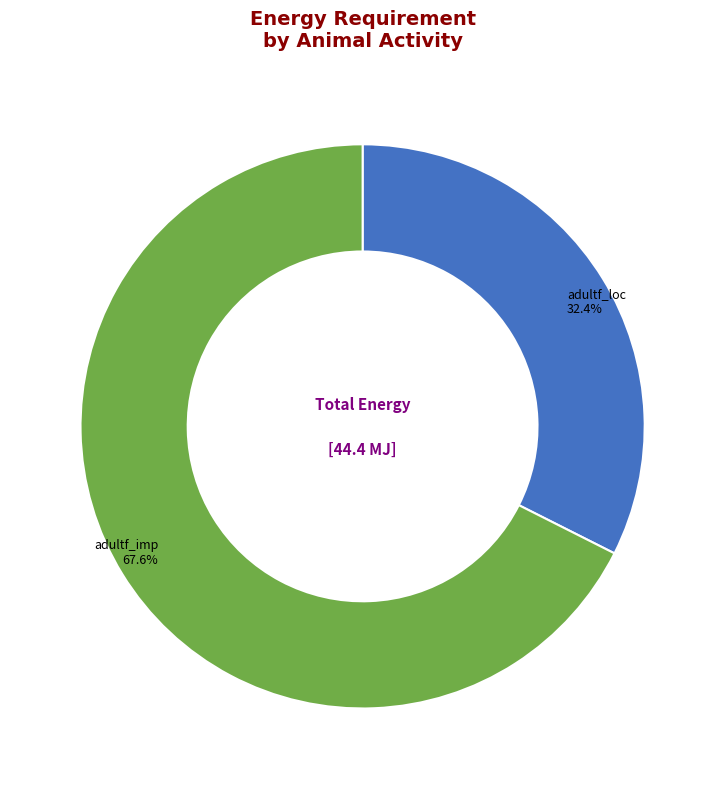

Is there any slice that represents more than half of the pie?

Yes